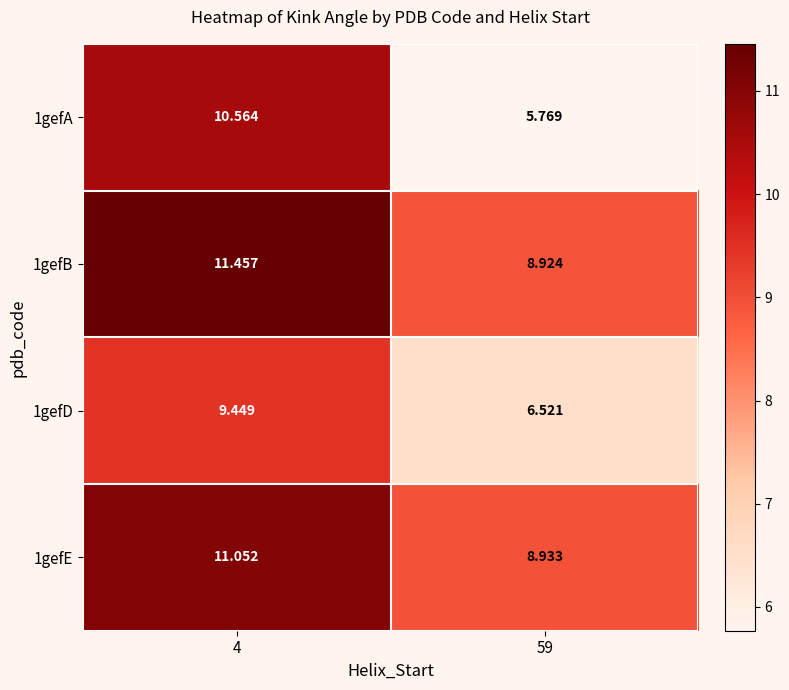

What is the spread (max minus min) of values at 4?

2.0